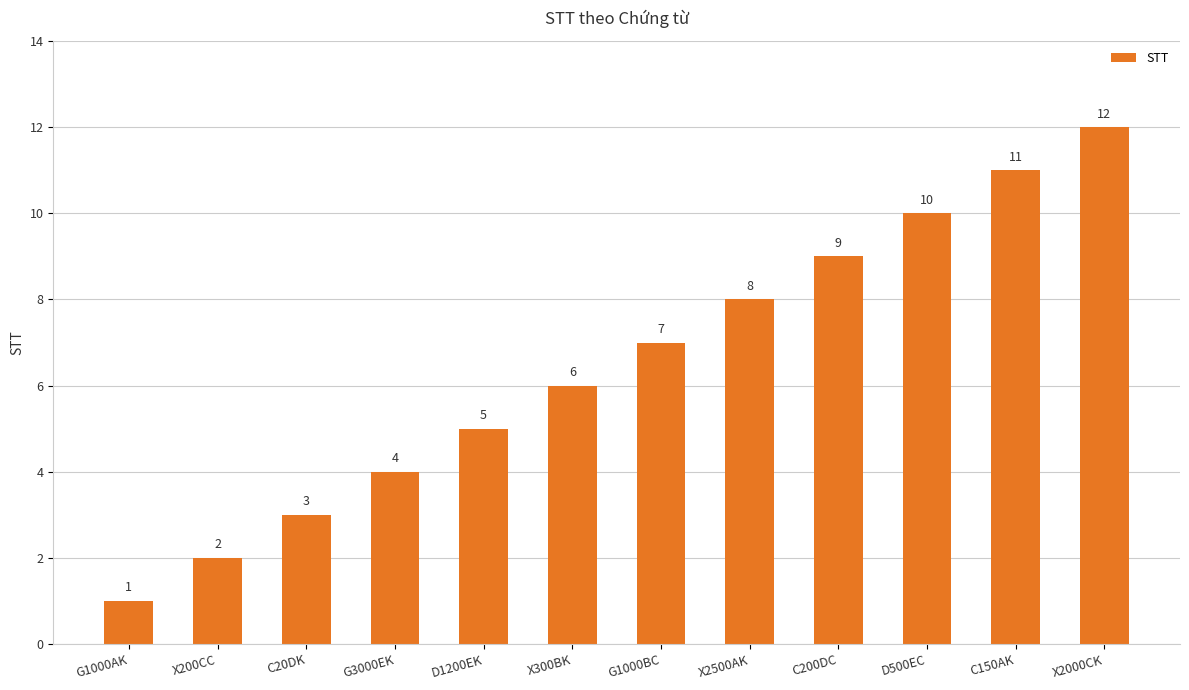

Which label corresponds to the smallest value in the chart?

G1000AK